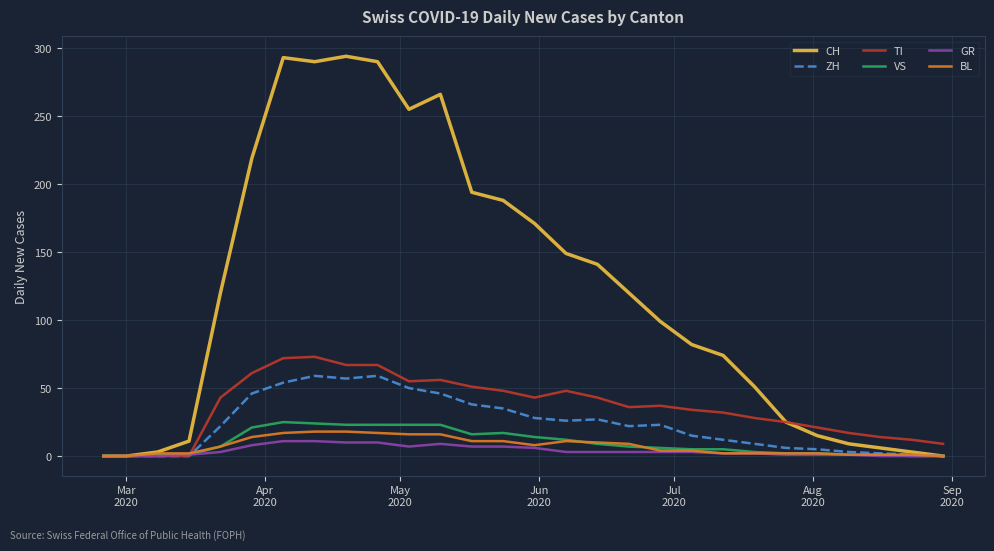

What is the highest value of the GR series?

11